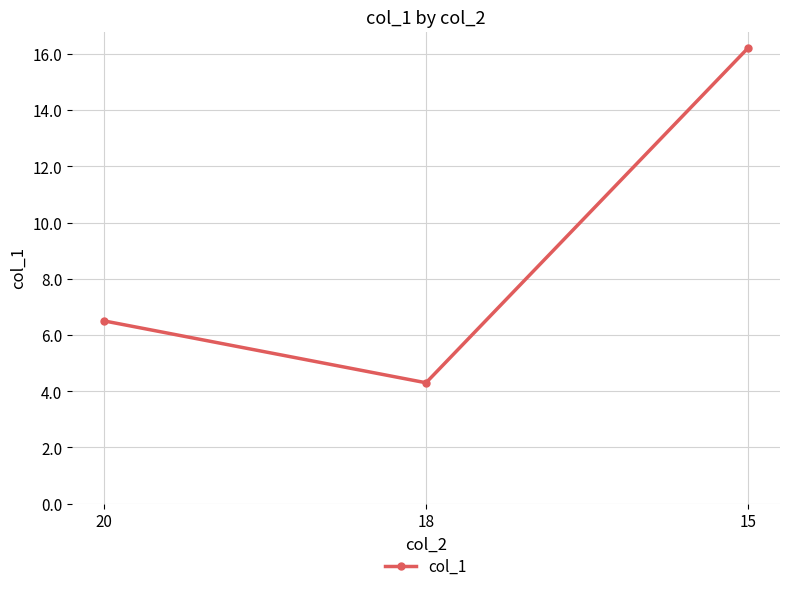

Which category has the lowest value across all series?

18